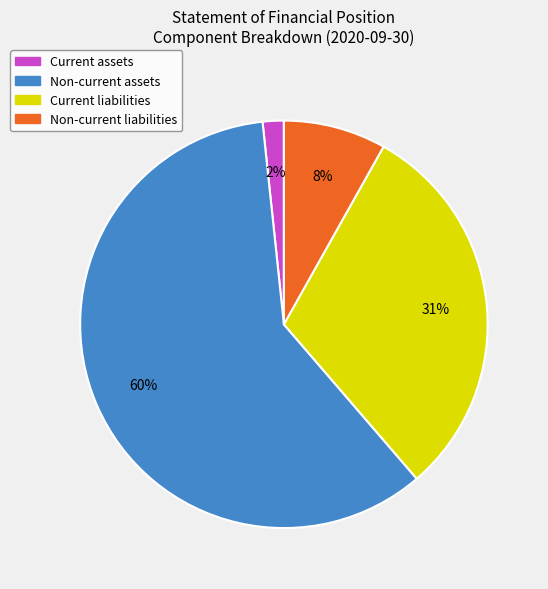

Rank the categories by value from highest to lowest.

Non-current assets, Current liabilities, Non-current liabilities, Current assets